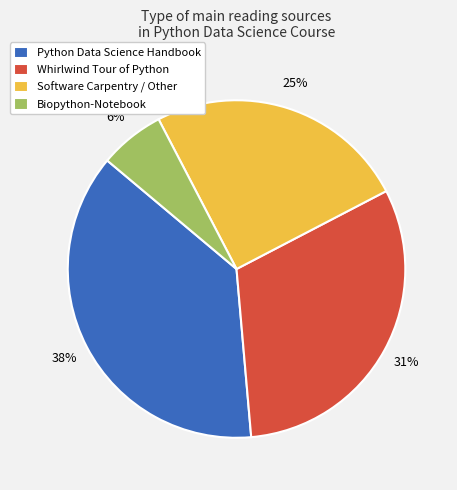

Is it true that Biopython-Notebook is 16% of the pie?

False